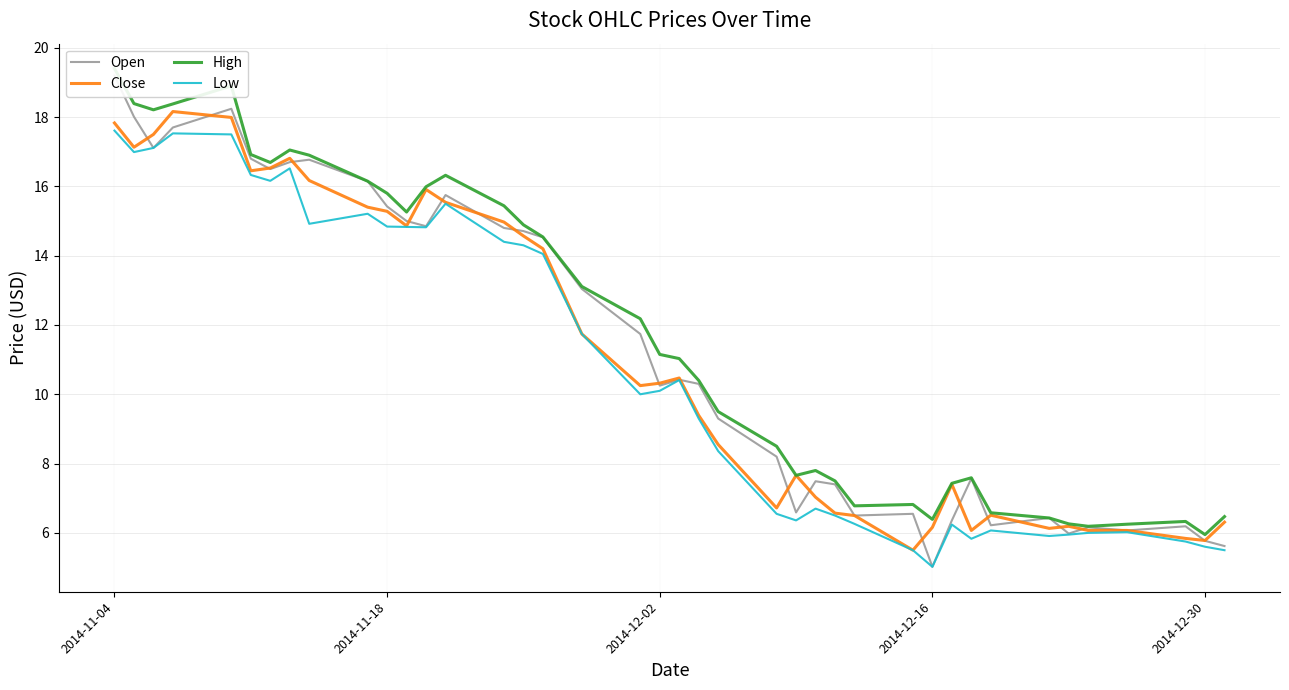

What is the sum of all Low values?

430.3